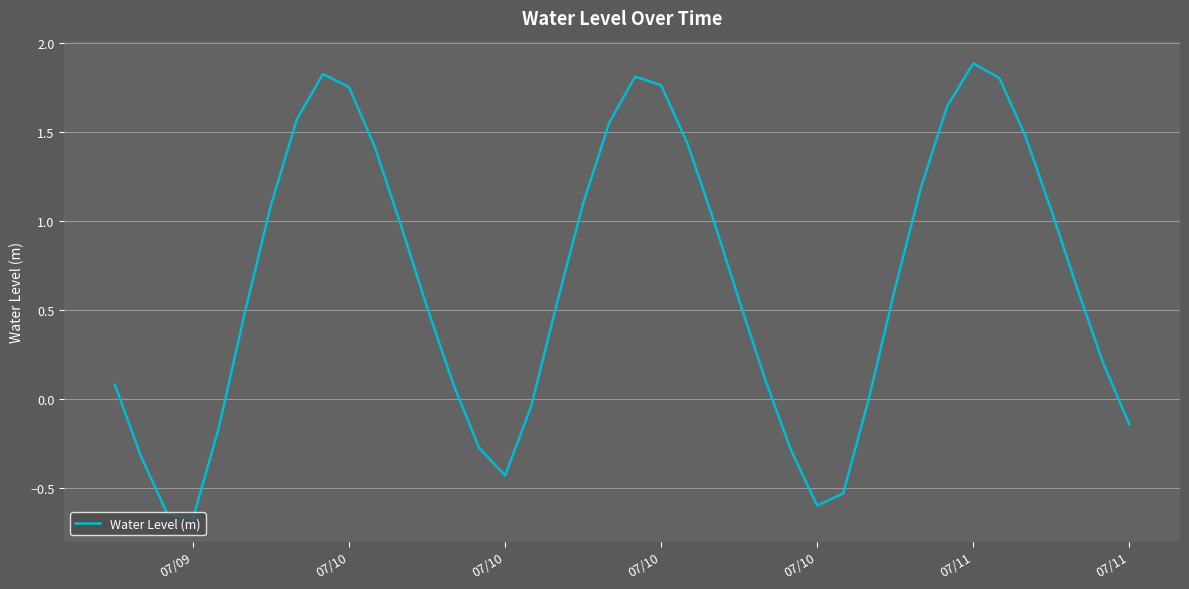

What is the maximum value shown in the chart?

1.9